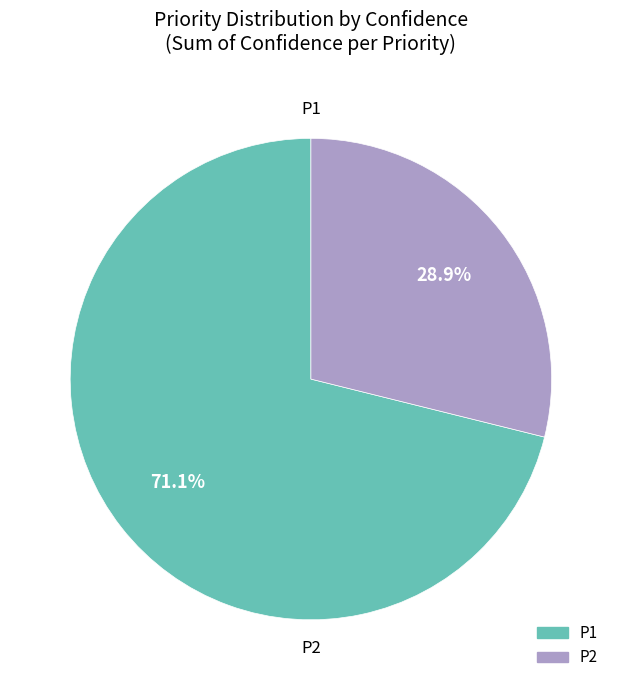

Which category accounts for the majority?

P1